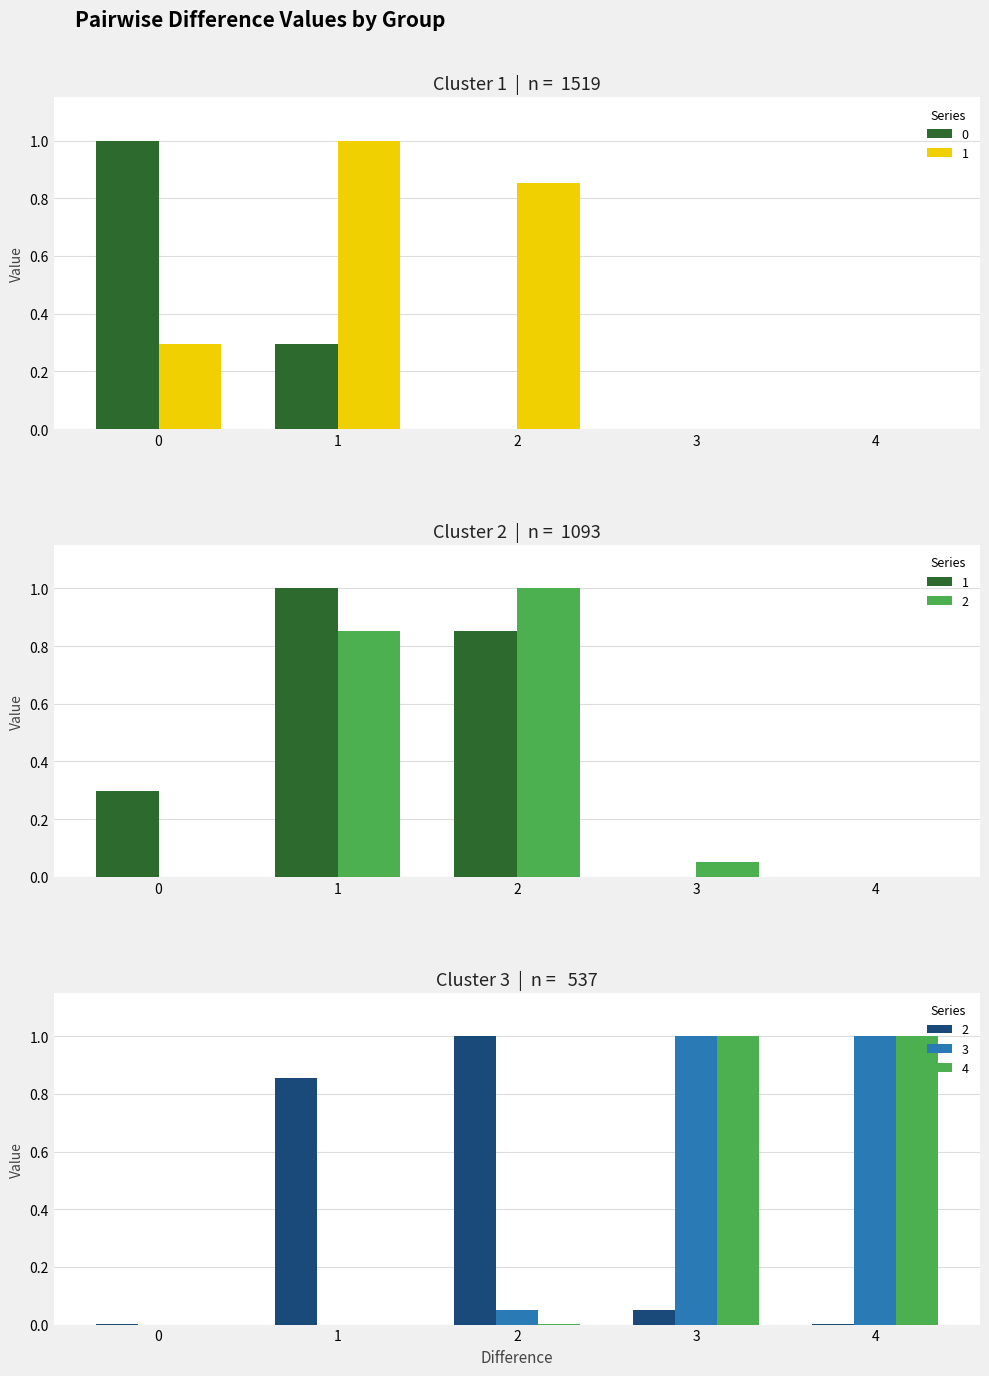

Is the value of 0 at 1 greater than the value of 4 at 0?

Yes